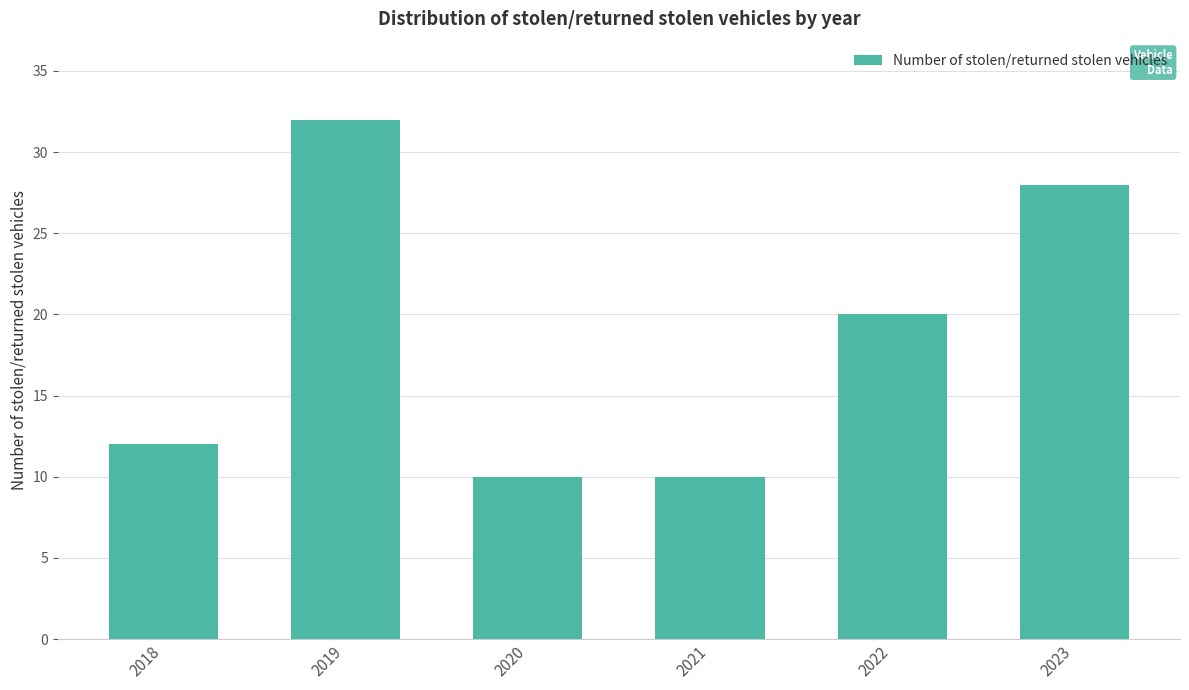

Reading left to right, list all the values displayed in this chart.

12	32	10	10	20	28